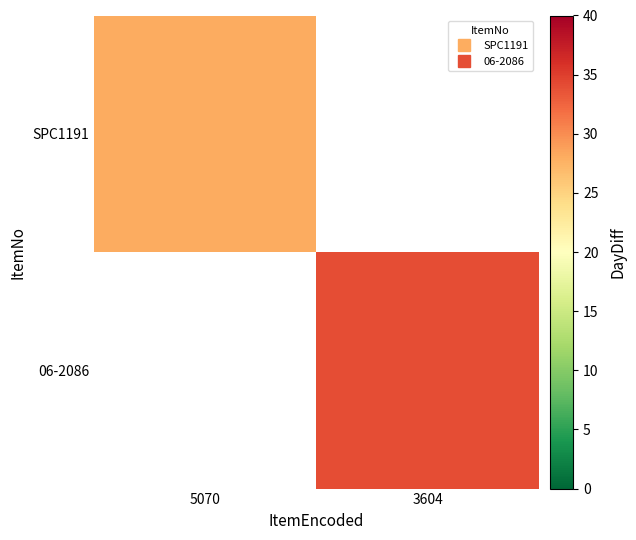

Is the value of 06-2086 at 5070 greater than the value of SPC1191 at 5070?

No